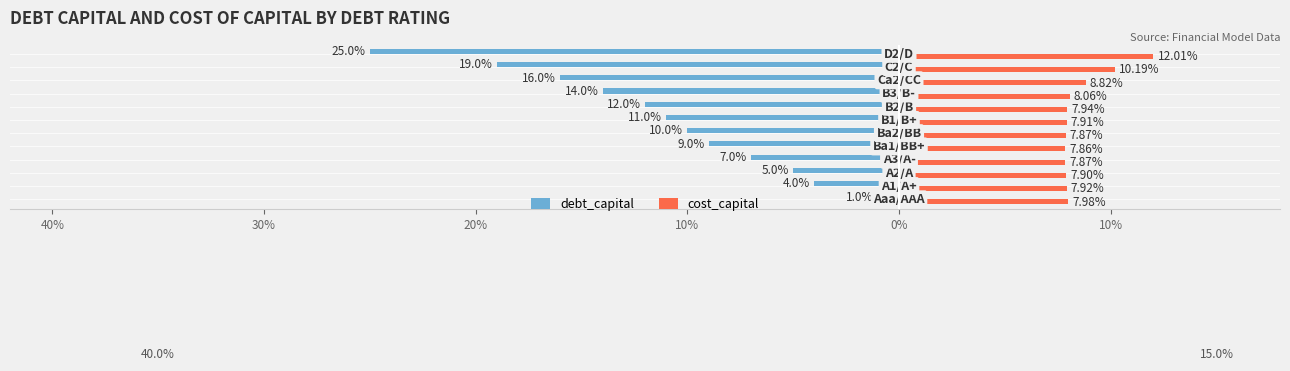

What are all the series names shown in the legend?

debt_capital, cost_capital